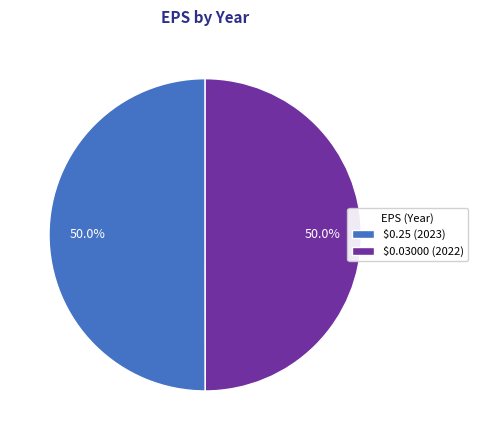

How many slices are in this pie chart?

2